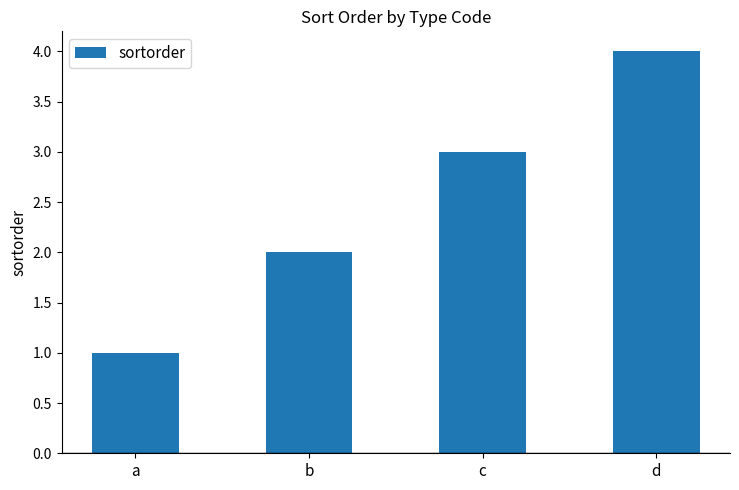

Which category has the lowest value across all series?

a